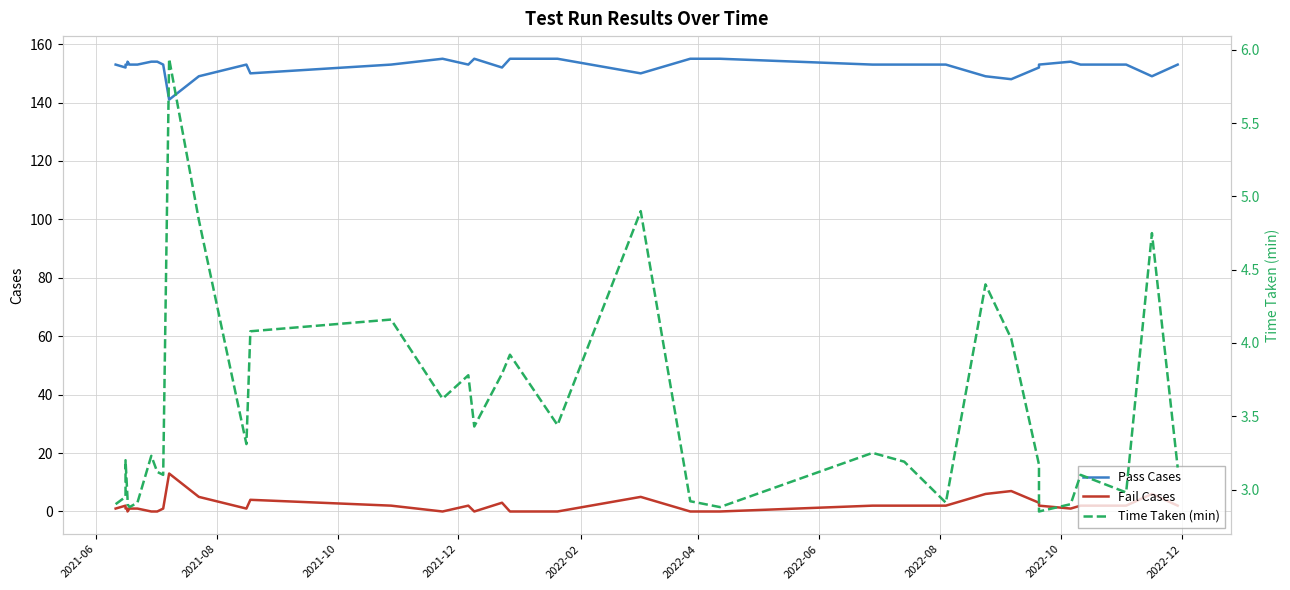

What is the total value across all series at 2022-04?

156.9